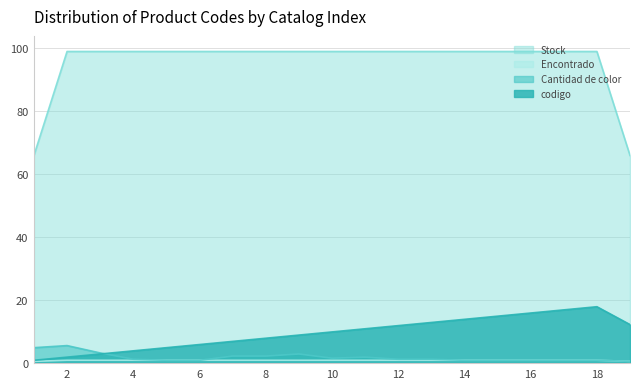

At 2, list the series in order from smallest to largest.

Encontrado, codigo, Cantidad de color, Stock